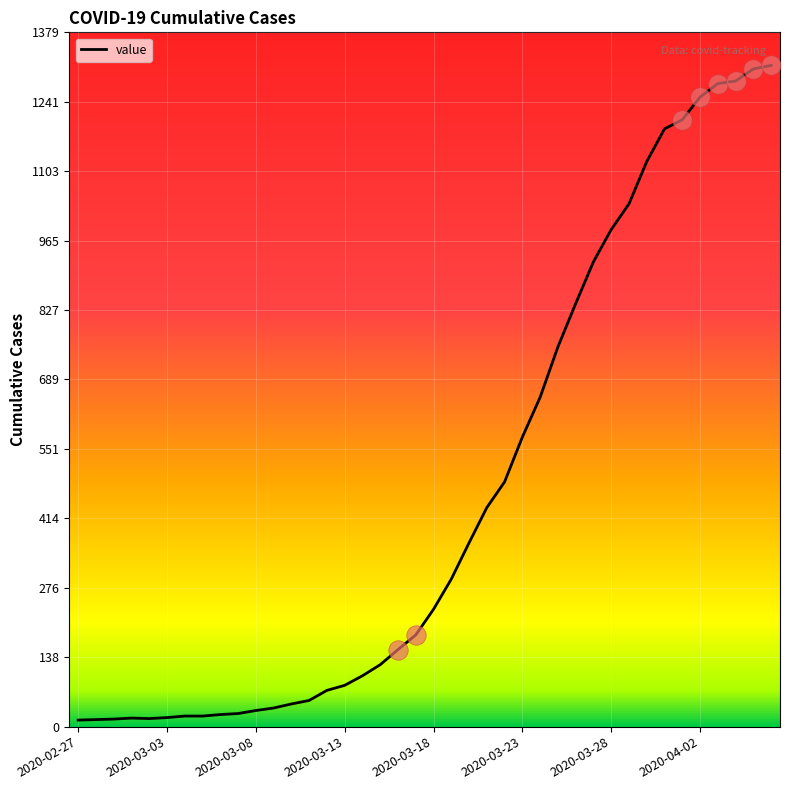

What is the greatest value displayed?

1313